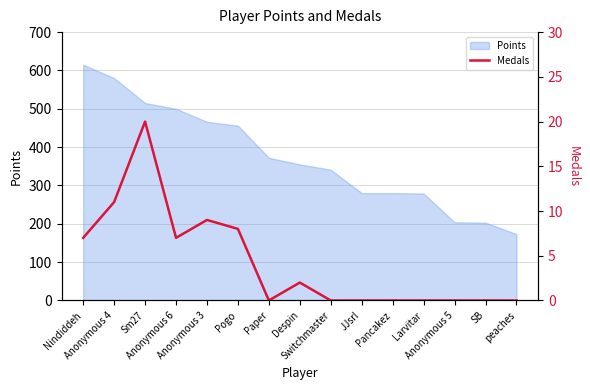

What is the lowest value of the Points series?

173